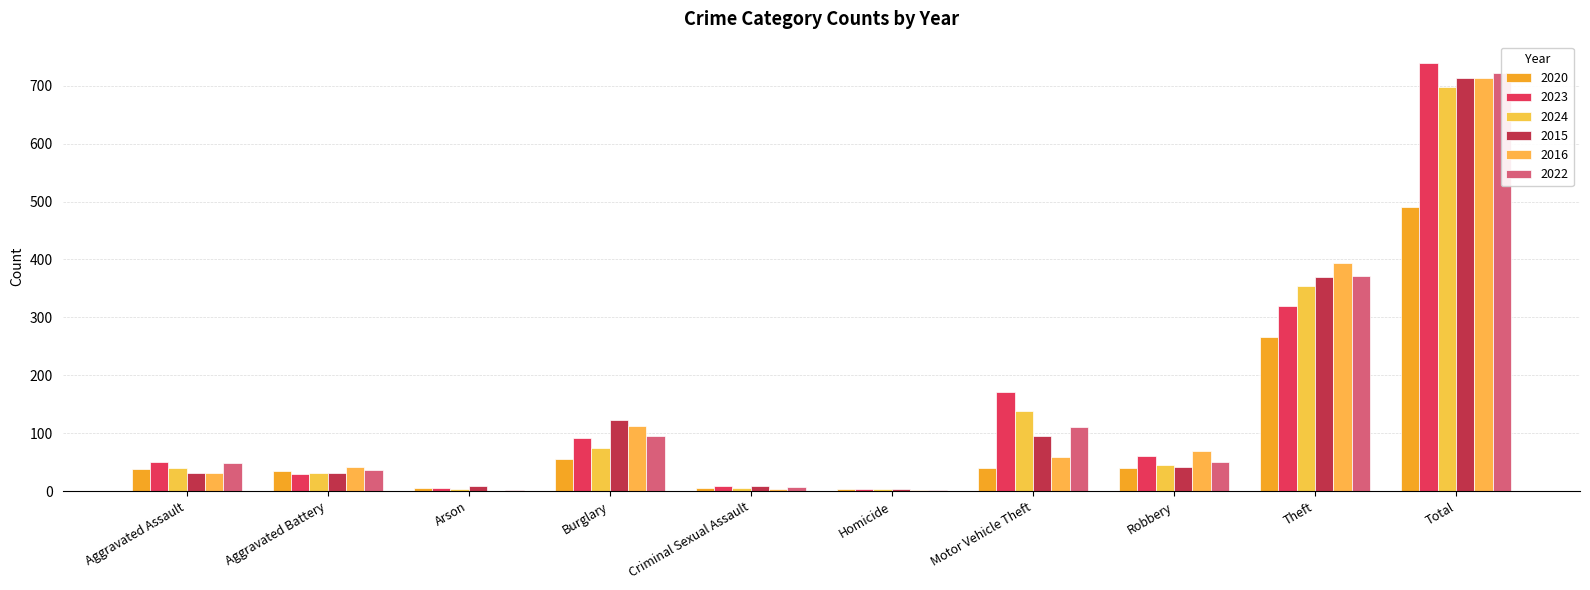

What is the difference between the 2023 values at Aggravated Assault and Theft?

269